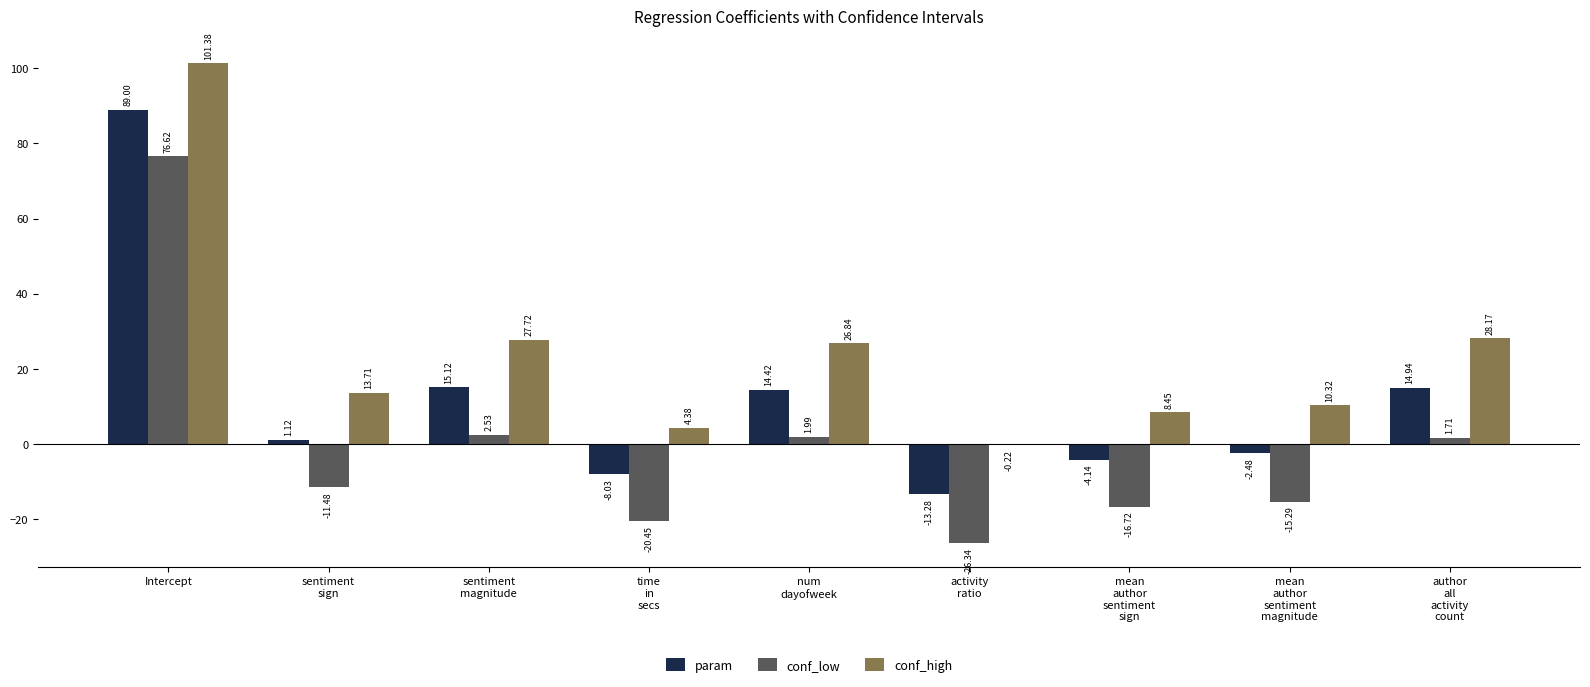

How many values in conf_low are above zero?

4